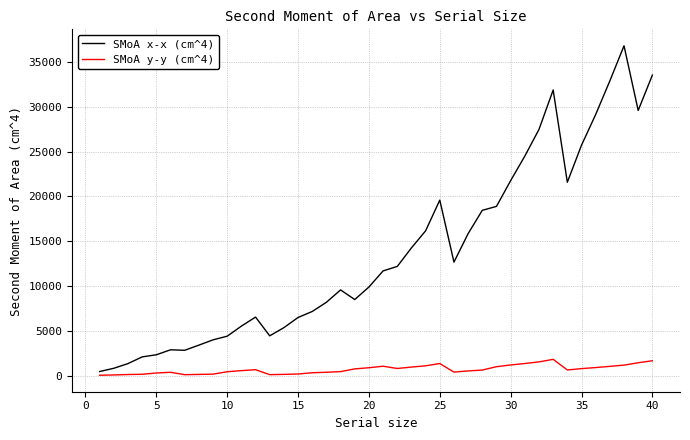

Which series has the largest total across all categories?

SMoA x-x (cm^4)